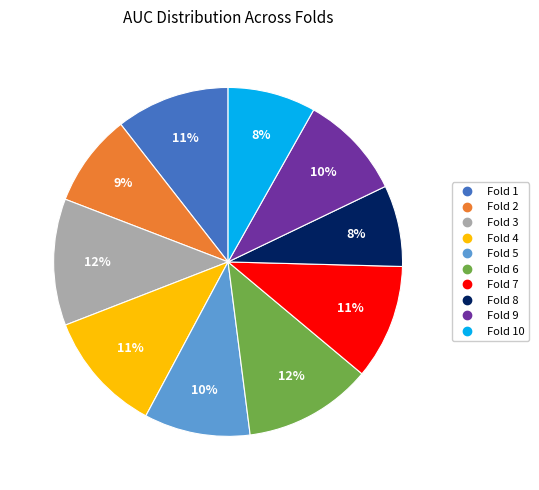

Is there any slice that represents more than half of the pie?

No